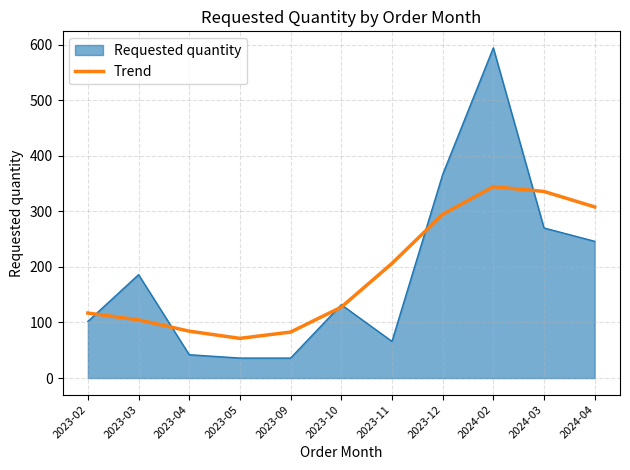

Rank the series by their maximum value, from lowest to highest.

Trend, Requested quantity